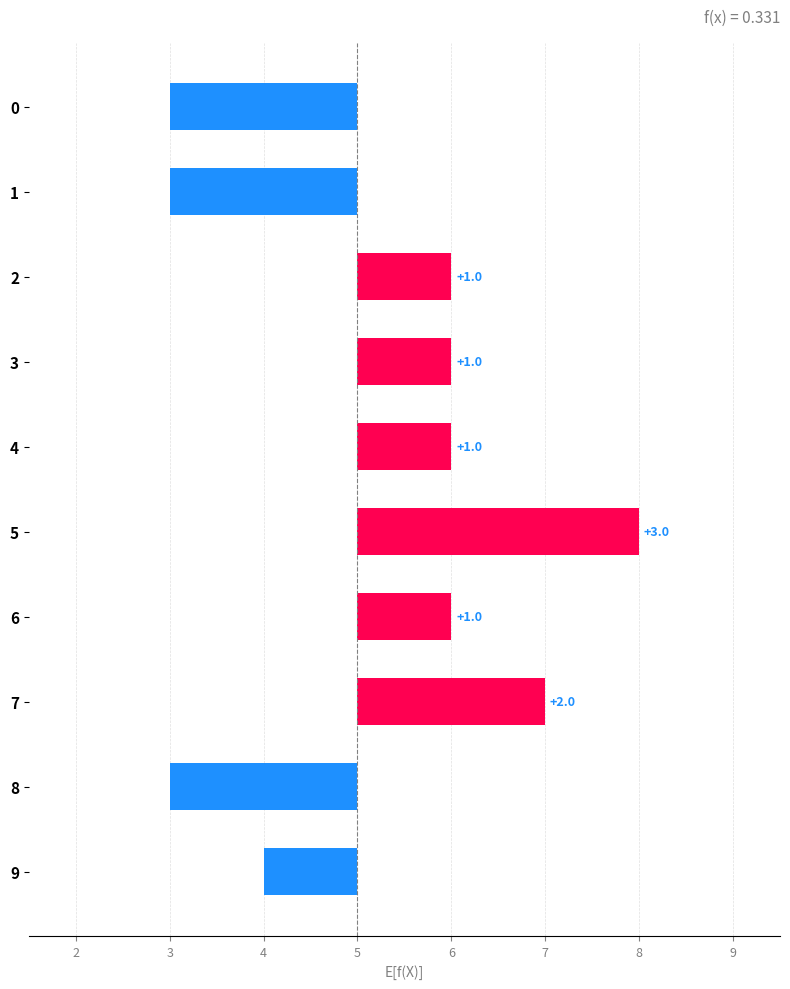

What is the smallest value displayed?

-2